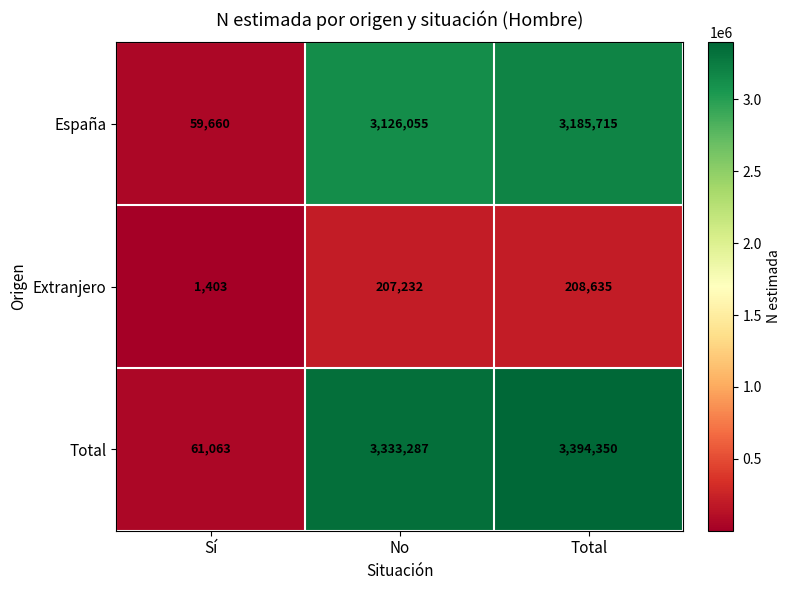

Between Sí and Total, which series saw the biggest shift?

Total